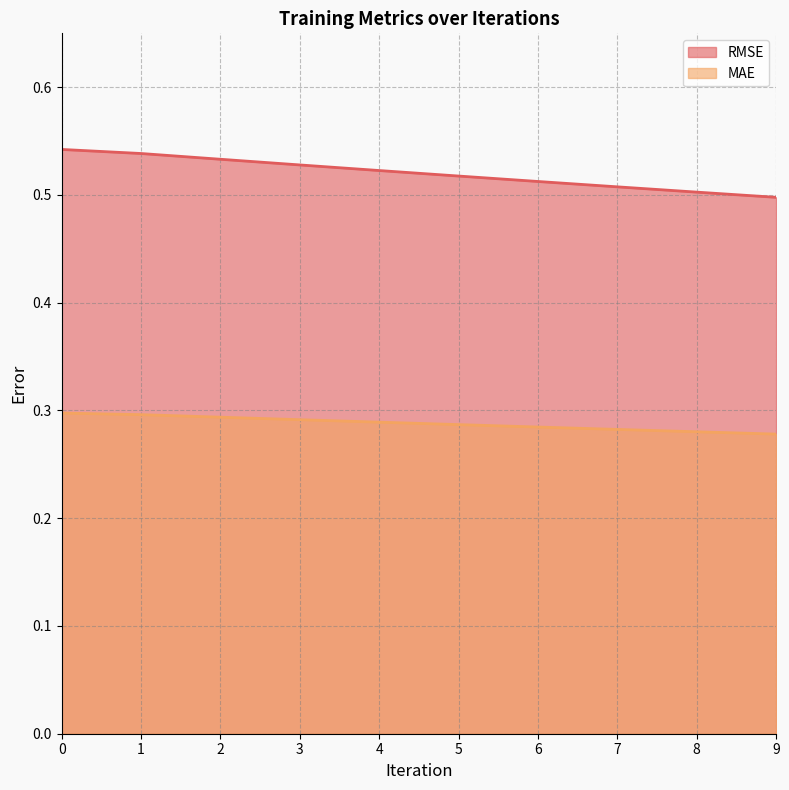

Reading right to left, transcribe all the data shown in this chart.

RMSE: 9=0.5	8=0.5	7=0.5	6=0.5	5=0.5	4=0.5	3=0.5	2=0.5	1=0.5	0=0.5
MAE: 9=0.3	8=0.3	7=0.3	6=0.3	5=0.3	4=0.3	3=0.3	2=0.3	1=0.3	0=0.3